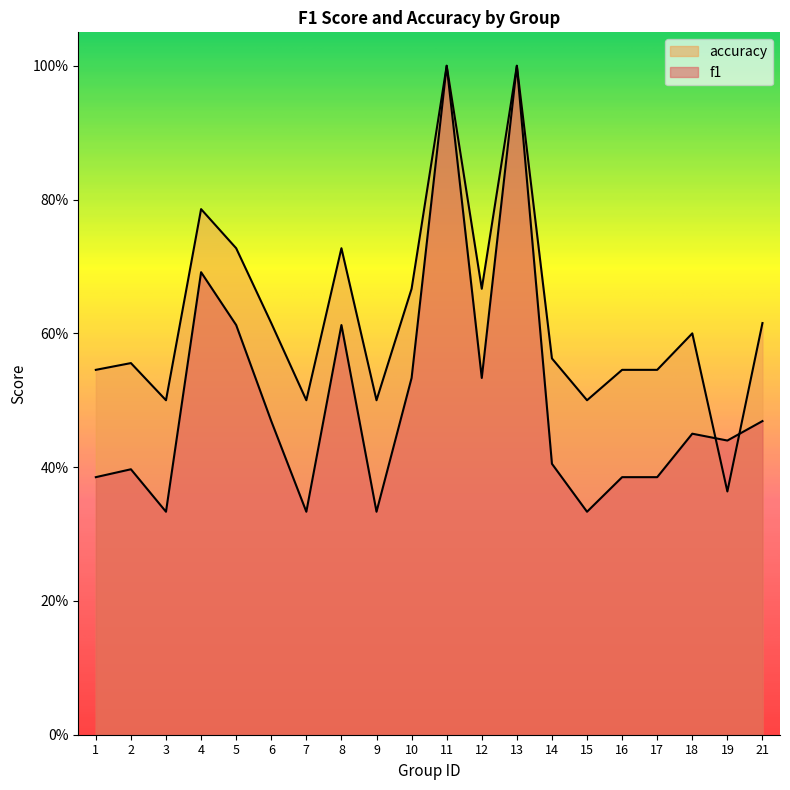

The value of accuracy at 2 is 0.2. True or false?

False